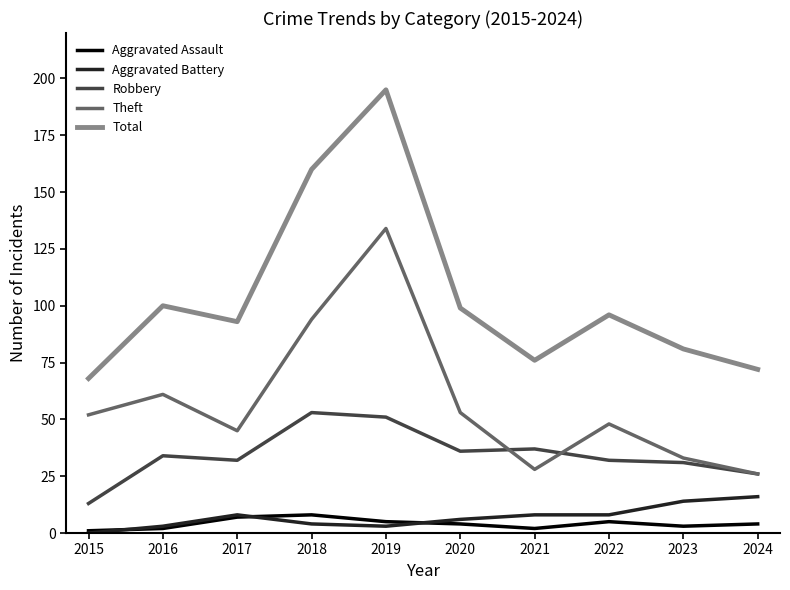

True or false: Theft and Total intersect in this chart.

False